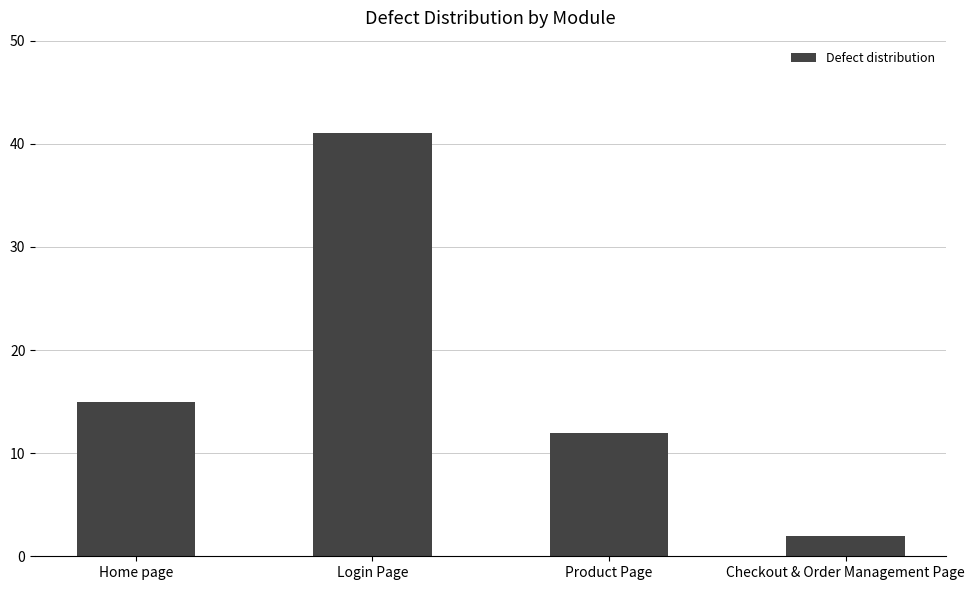

What is the sum of the values at Home page and Product Page?

27